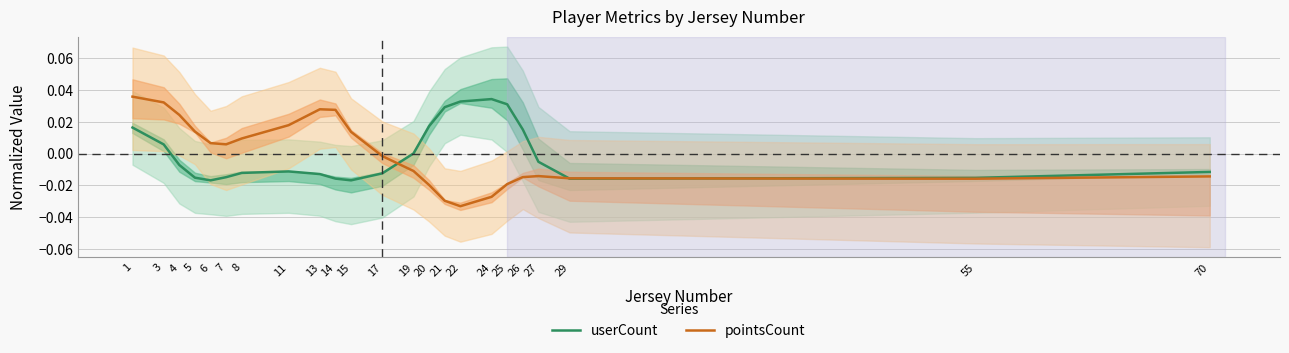

How many times do pointsCount and userCount cross each other?

3